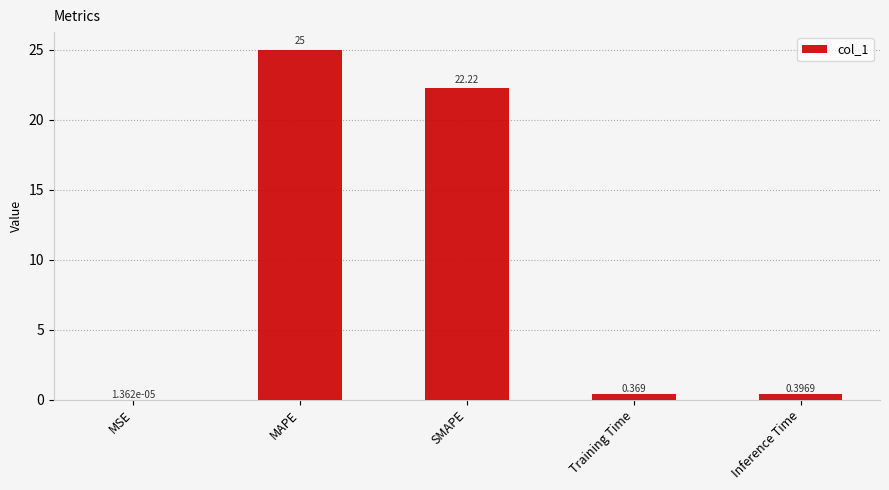

The chart shows a value of 22.2 at SMAPE. True or false?

True